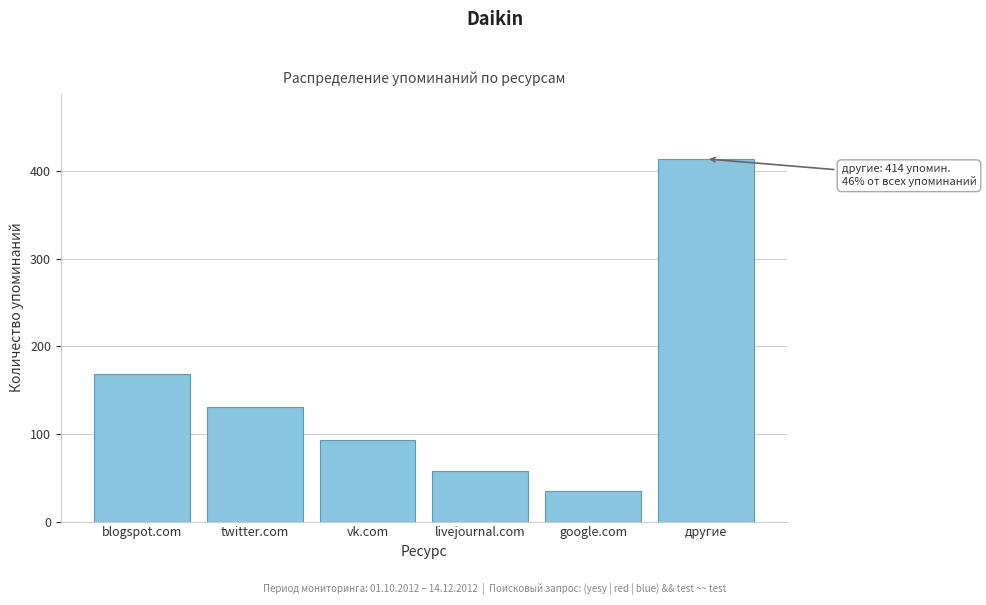

Reading right to left, transcribe all the data shown in this chart.

414	35	58	93	131	169